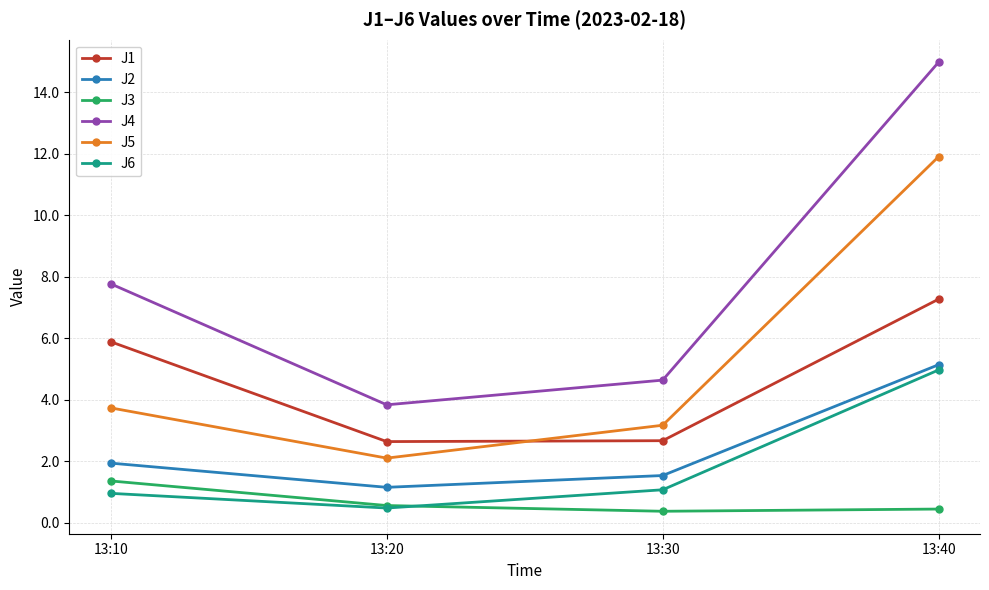

What is the sum of the J1 values at 13:20 and 13:30?

5.3